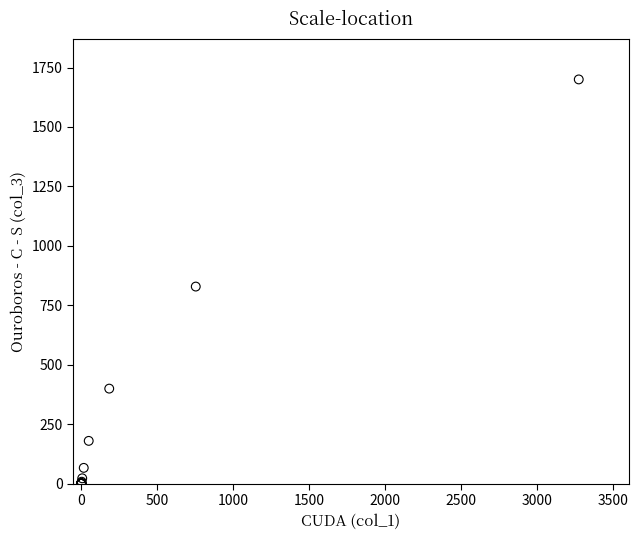

What Y value in the scatter plot is closest to 850?

828.8